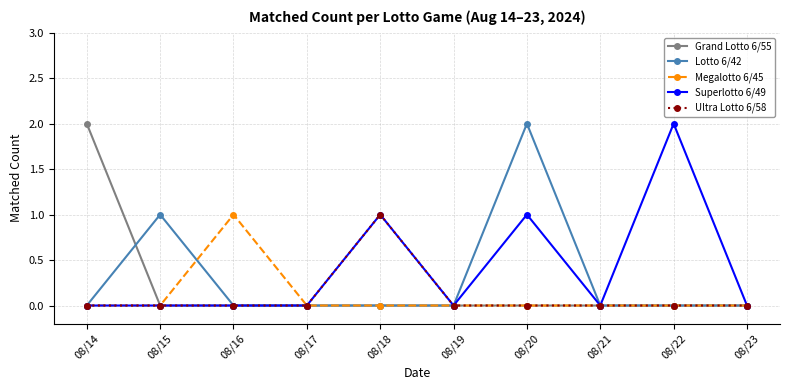

Is it true that Superlotto 6/49 equals 0 at 08/19?

True